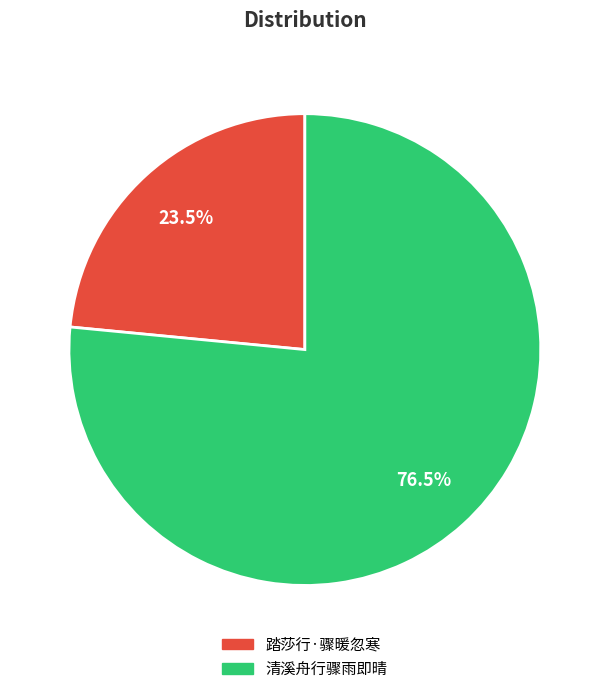

Which has a higher value, 踏莎行·骤暖忽寒 or 清溪舟行骤雨即晴?

清溪舟行骤雨即晴